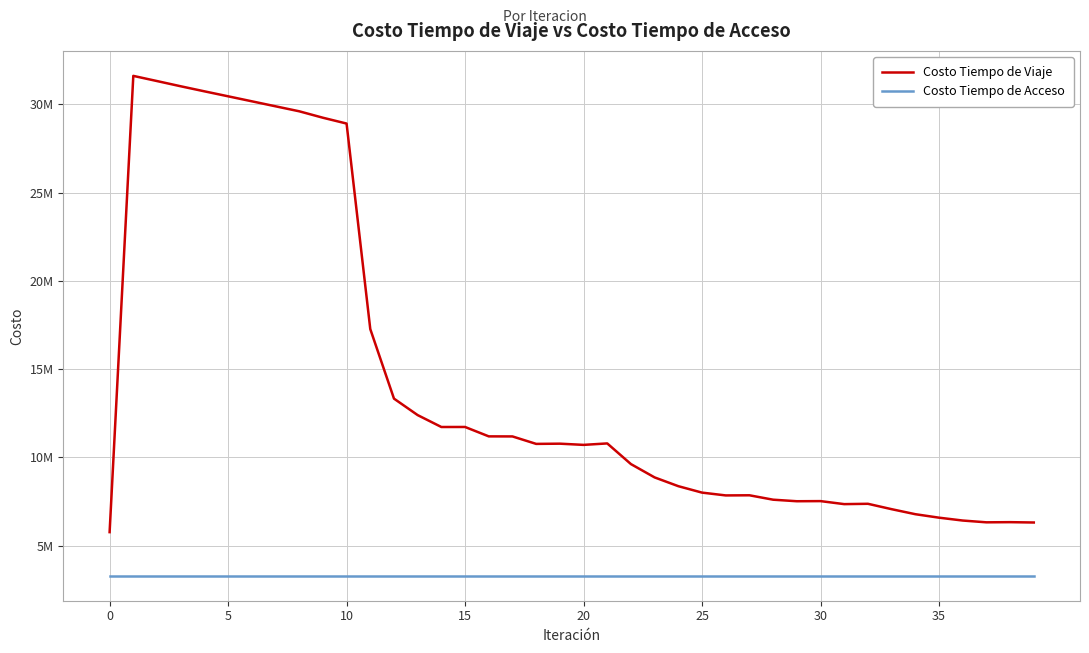

What are all the series names shown in the legend?

Costo Tiempo de Viaje, Costo Tiempo de Acceso